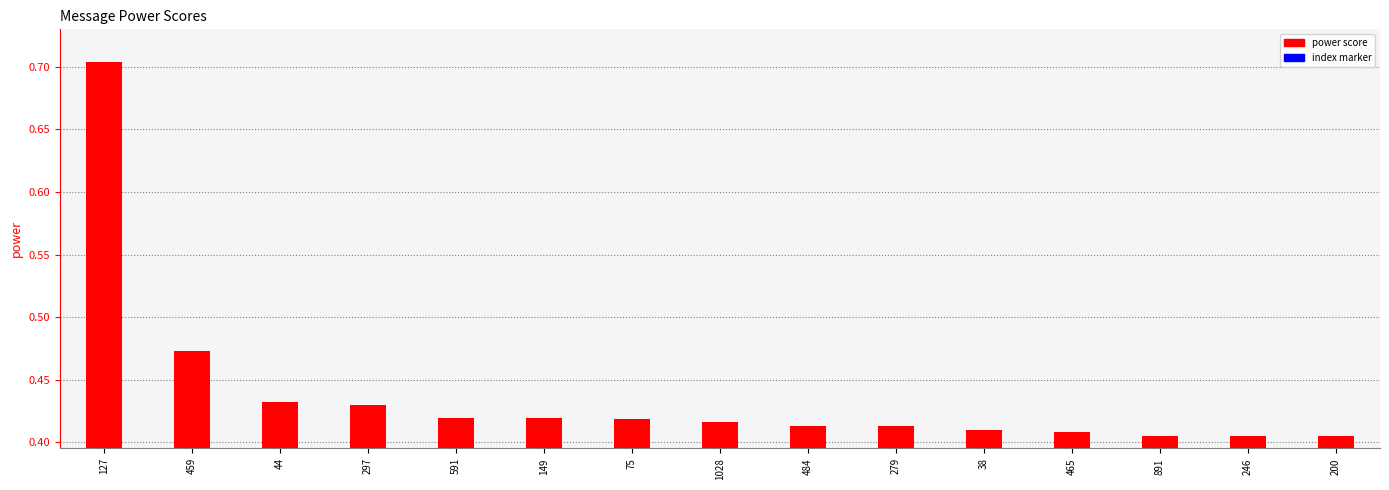

What is the label of the 2nd bar from the right?

246